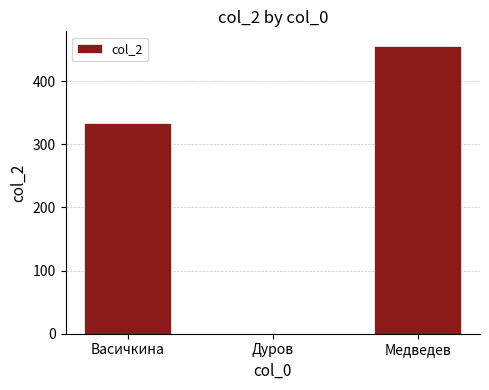

The chart shows a value of 0 at Дуров. True or false?

True